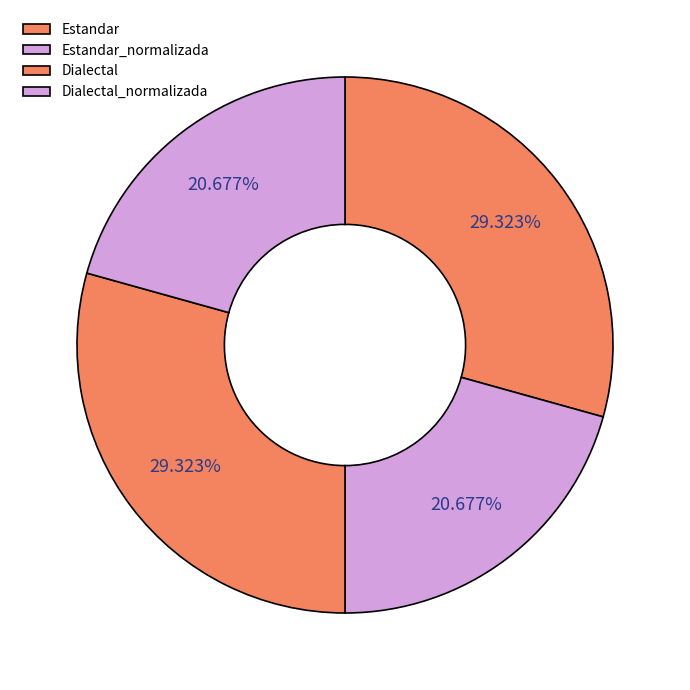

Does any single category account for the majority?

No